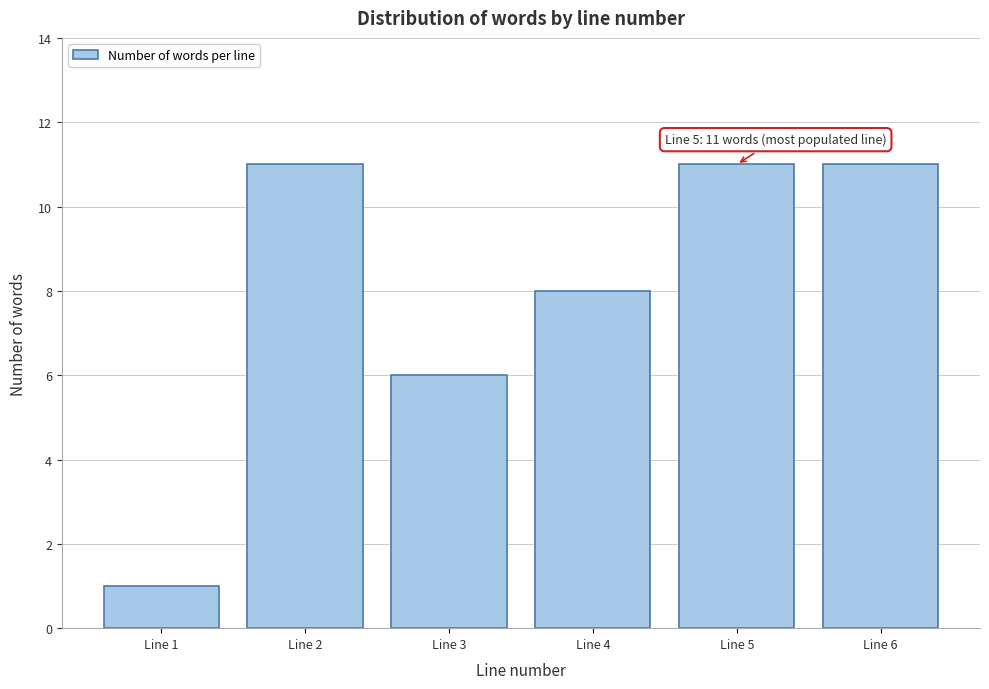

Reading left to right, transcribe all the data shown in this chart.

Line 1=1	Line 2=11	Line 3=6	Line 4=8	Line 5=11	Line 6=11